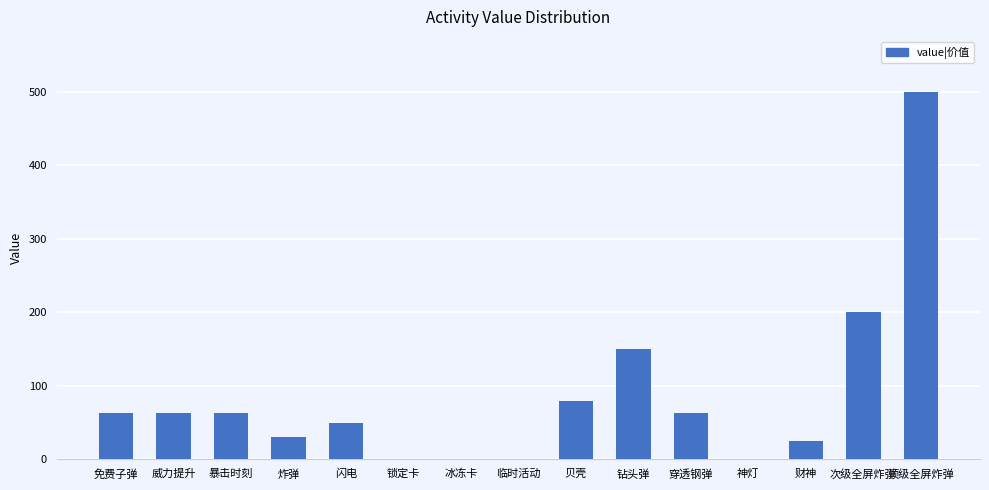

Which label corresponds to the largest value in the chart?

顶级全屏炸弹